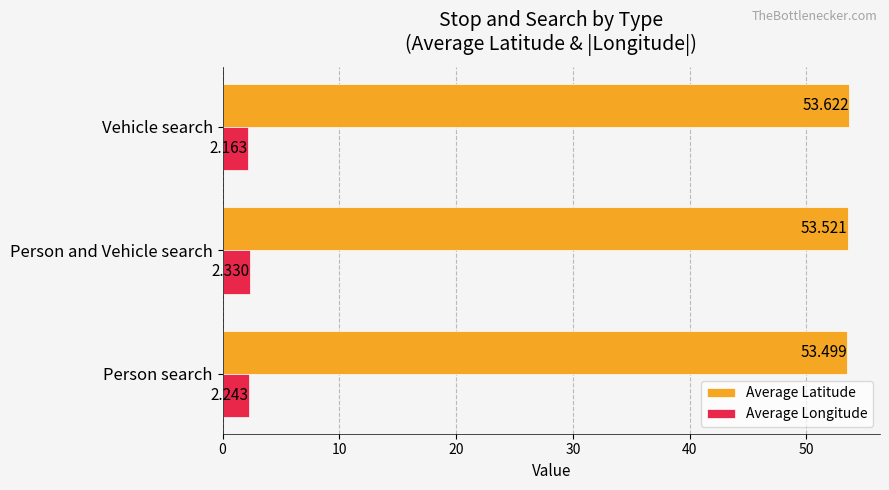

At how many categories does at least one series exceed 45?

3